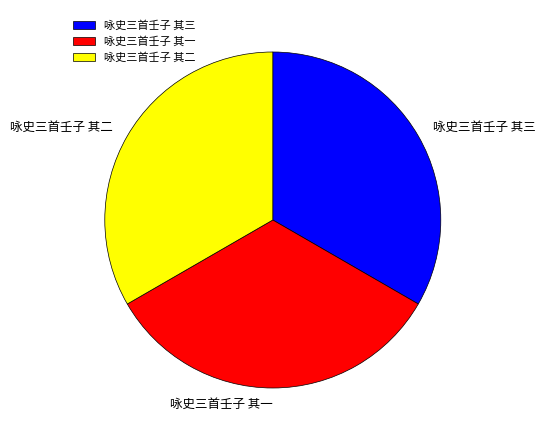

What is the ratio of the value at 咏史三首壬子 其一 to the value at 咏史三首壬子 其二?

1.0